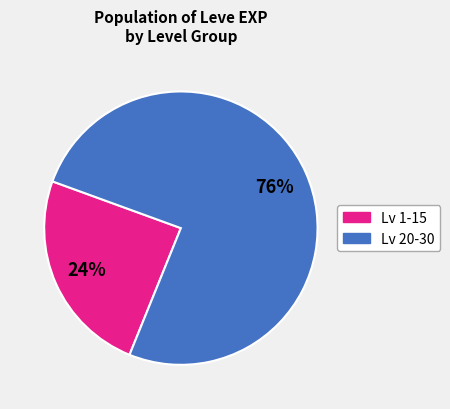

Is there a majority slice in this chart?

Yes